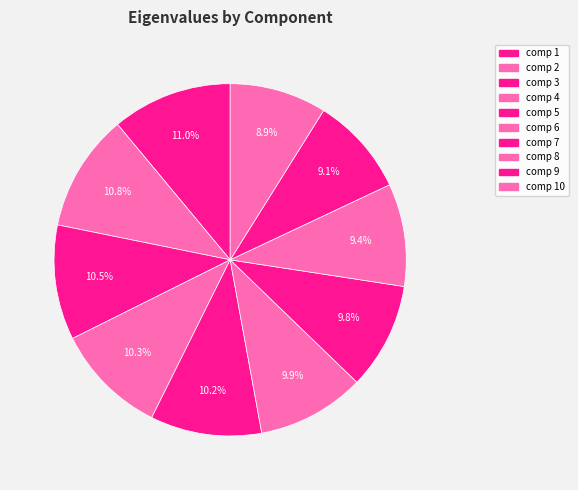

Count the number of slices in the pie.

10